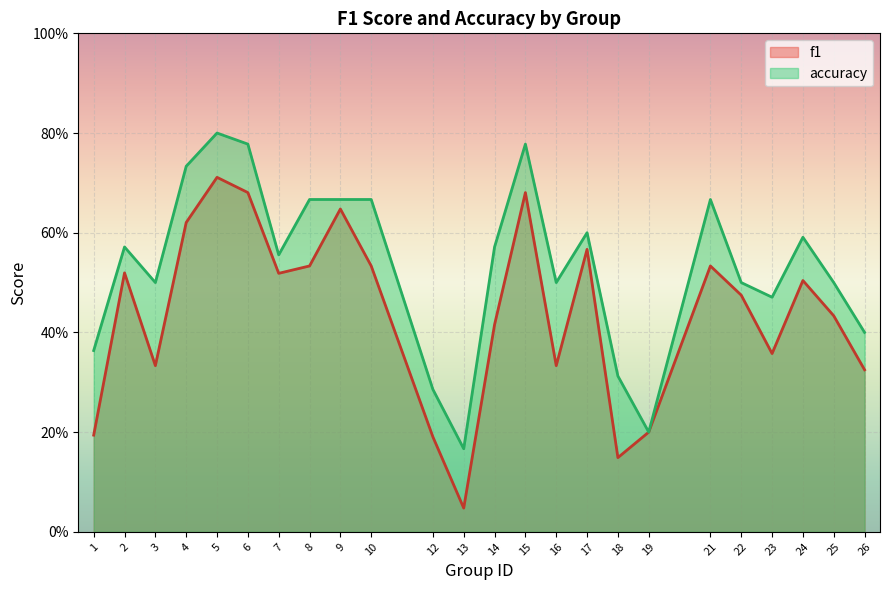

Count the accuracy values in the range 0 to 1.

24